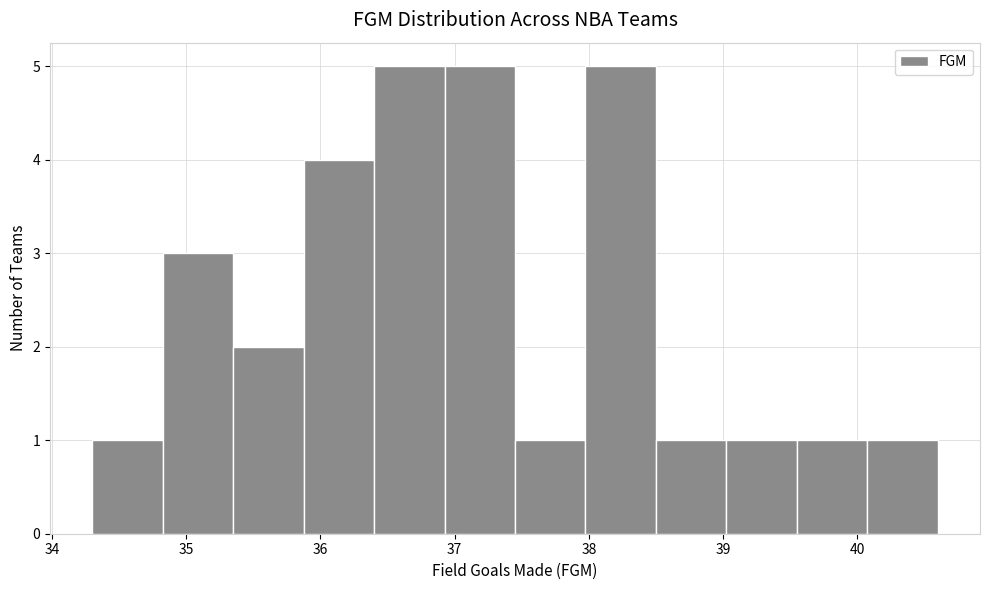

Reading left to right, transcribe this chart: for each bar, give the range it covers on the x-axis and its height. Neither the bar edges nor the heights are printed on the chart, so give them approximately, as read against the axes.

34.3 to 34.8: 1
34.8 to 35.4: 3
35.4 to 35.9: 2
35.9 to 36.4: 4
36.4 to 36.9: 5
36.9 to 37.5: 5
37.5 to 38.0: 1
38.0 to 38.5: 5
38.5 to 39.0: 1
39.0 to 39.6: 1
39.6 to 40.1: 1
40.1 to 40.6: 1